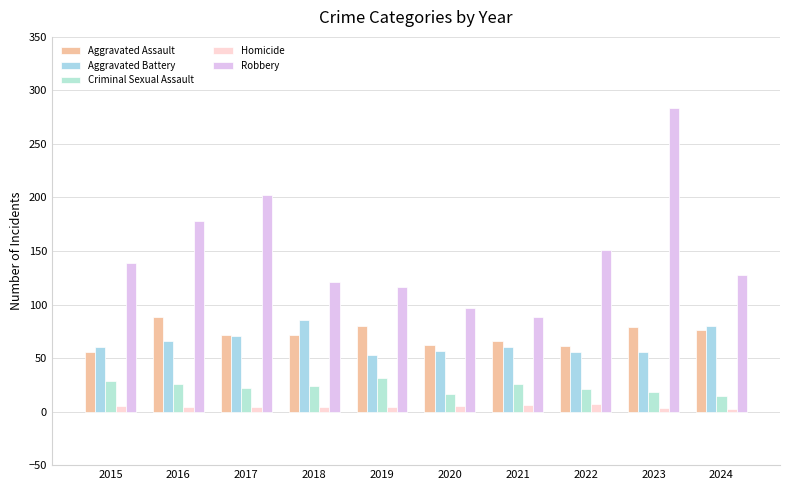

True or false: Homicide has a value of 2 at 2017.

False